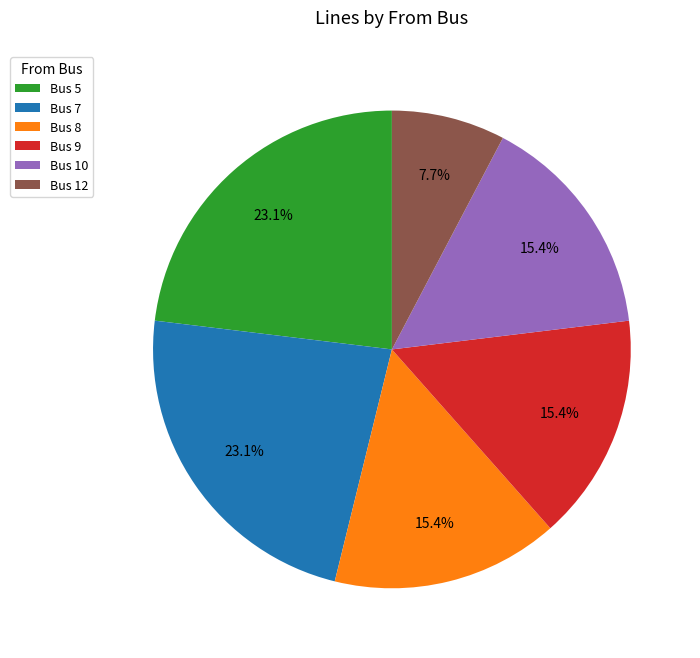

Combined, do Bus 7 and Bus 8 account for over 50%?

No